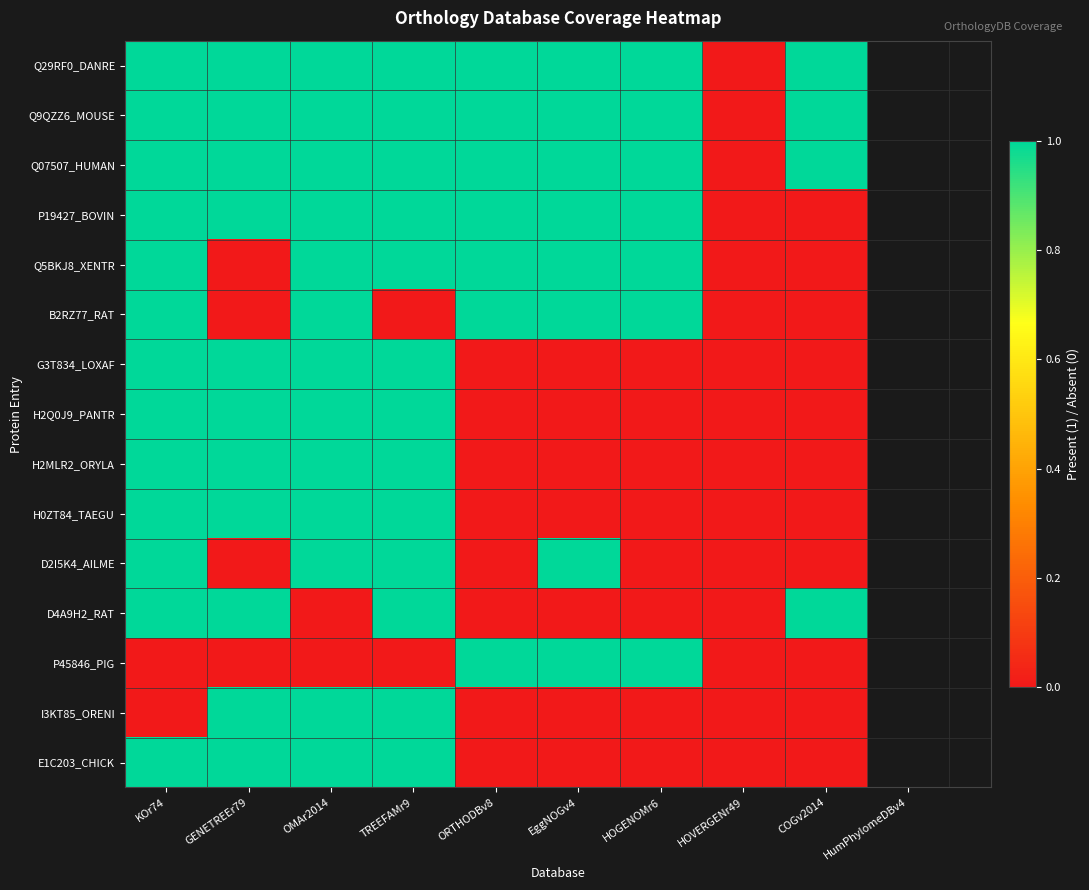

Reading left to right, transcribe all the data shown in this chart.

Q29RF0_DANRE: KOr74=1	GENETREEr79=1	OMAr2014=1	TREEFAMr9=1	ORTHODBv8=1	EggNOGv4=1	HOGENOMr6=1	HOVERGENr49=0	COGv2014=1
Q9QZZ6_MOUSE: KOr74=1	GENETREEr79=1	OMAr2014=1	TREEFAMr9=1	ORTHODBv8=1	EggNOGv4=1	HOGENOMr6=1	HOVERGENr49=0	COGv2014=1
Q07507_HUMAN: KOr74=1	GENETREEr79=1	OMAr2014=1	TREEFAMr9=1	ORTHODBv8=1	EggNOGv4=1	HOGENOMr6=1	HOVERGENr49=0	COGv2014=1
P19427_BOVIN: KOr74=1	GENETREEr79=1	OMAr2014=1	TREEFAMr9=1	ORTHODBv8=1	EggNOGv4=1	HOGENOMr6=1	HOVERGENr49=0	COGv2014=0
Q5BKJ8_XENTR: KOr74=1	GENETREEr79=0	OMAr2014=1	TREEFAMr9=1	ORTHODBv8=1	EggNOGv4=1	HOGENOMr6=1	HOVERGENr49=0	COGv2014=0
B2RZ77_RAT: KOr74=1	GENETREEr79=0	OMAr2014=1	TREEFAMr9=0	ORTHODBv8=1	EggNOGv4=1	HOGENOMr6=1	HOVERGENr49=0	COGv2014=0
G3T834_LOXAF: KOr74=1	GENETREEr79=1	OMAr2014=1	TREEFAMr9=1	ORTHODBv8=0	EggNOGv4=0	HOGENOMr6=0	HOVERGENr49=0	COGv2014=0
H2Q0J9_PANTR: KOr74=1	GENETREEr79=1	OMAr2014=1	TREEFAMr9=1	ORTHODBv8=0	EggNOGv4=0	HOGENOMr6=0	HOVERGENr49=0	COGv2014=0
H2MLR2_ORYLA: KOr74=1	GENETREEr79=1	OMAr2014=1	TREEFAMr9=1	ORTHODBv8=0	EggNOGv4=0	HOGENOMr6=0	HOVERGENr49=0	COGv2014=0
H0ZT84_TAEGU: KOr74=1	GENETREEr79=1	OMAr2014=1	TREEFAMr9=1	ORTHODBv8=0	EggNOGv4=0	HOGENOMr6=0	HOVERGENr49=0	COGv2014=0
D2I5K4_AILME: KOr74=1	GENETREEr79=0	OMAr2014=1	TREEFAMr9=1	ORTHODBv8=0	EggNOGv4=1	HOGENOMr6=0	HOVERGENr49=0	COGv2014=0
D4A9H2_RAT: KOr74=1	GENETREEr79=1	OMAr2014=0	TREEFAMr9=1	ORTHODBv8=0	EggNOGv4=0	HOGENOMr6=0	HOVERGENr49=0	COGv2014=1
P45846_PIG: KOr74=0	GENETREEr79=0	OMAr2014=0	TREEFAMr9=0	ORTHODBv8=1	EggNOGv4=1	HOGENOMr6=1	HOVERGENr49=0	COGv2014=0
I3KT85_ORENI: KOr74=0	GENETREEr79=1	OMAr2014=1	TREEFAMr9=1	ORTHODBv8=0	EggNOGv4=0	HOGENOMr6=0	HOVERGENr49=0	COGv2014=0
E1C203_CHICK: KOr74=1	GENETREEr79=1	OMAr2014=1	TREEFAMr9=1	ORTHODBv8=0	EggNOGv4=0	HOGENOMr6=0	HOVERGENr49=0	COGv2014=0